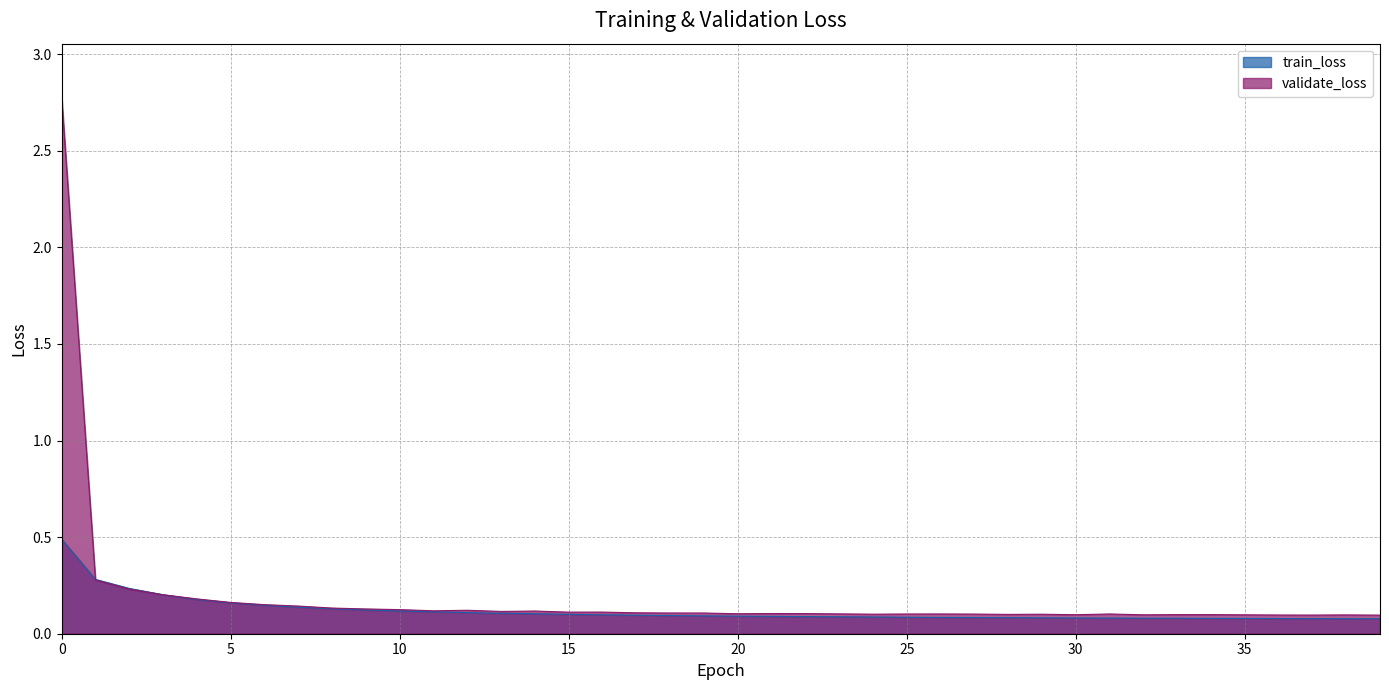

Does the chart display data point markers on the line(s)?

No